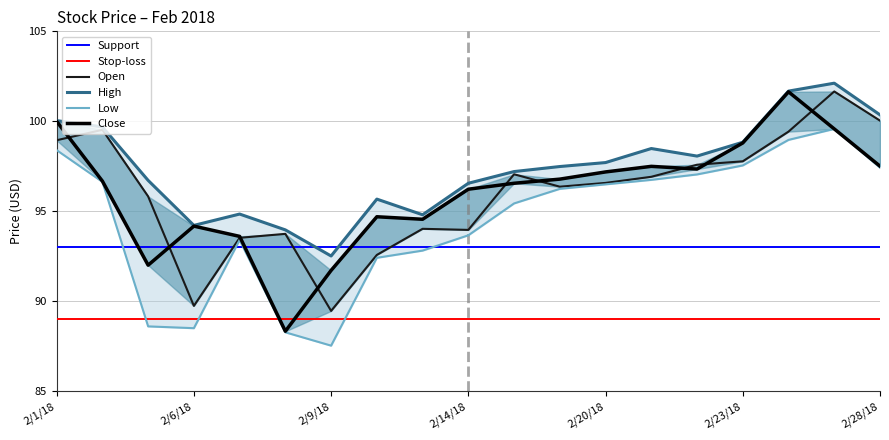

At which category does Open reach its first local peak?

2/2/18